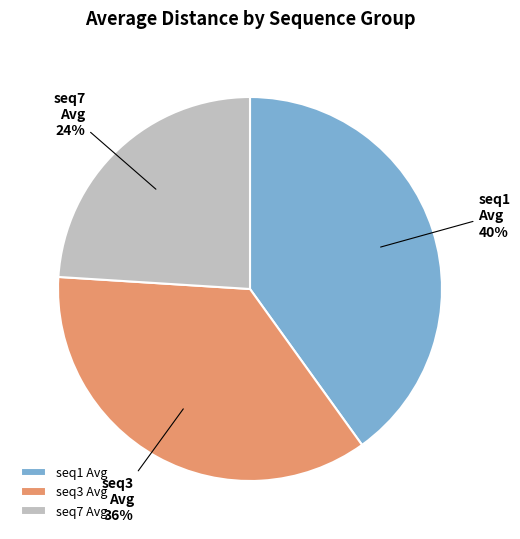

Count the number of slices in the pie.

3